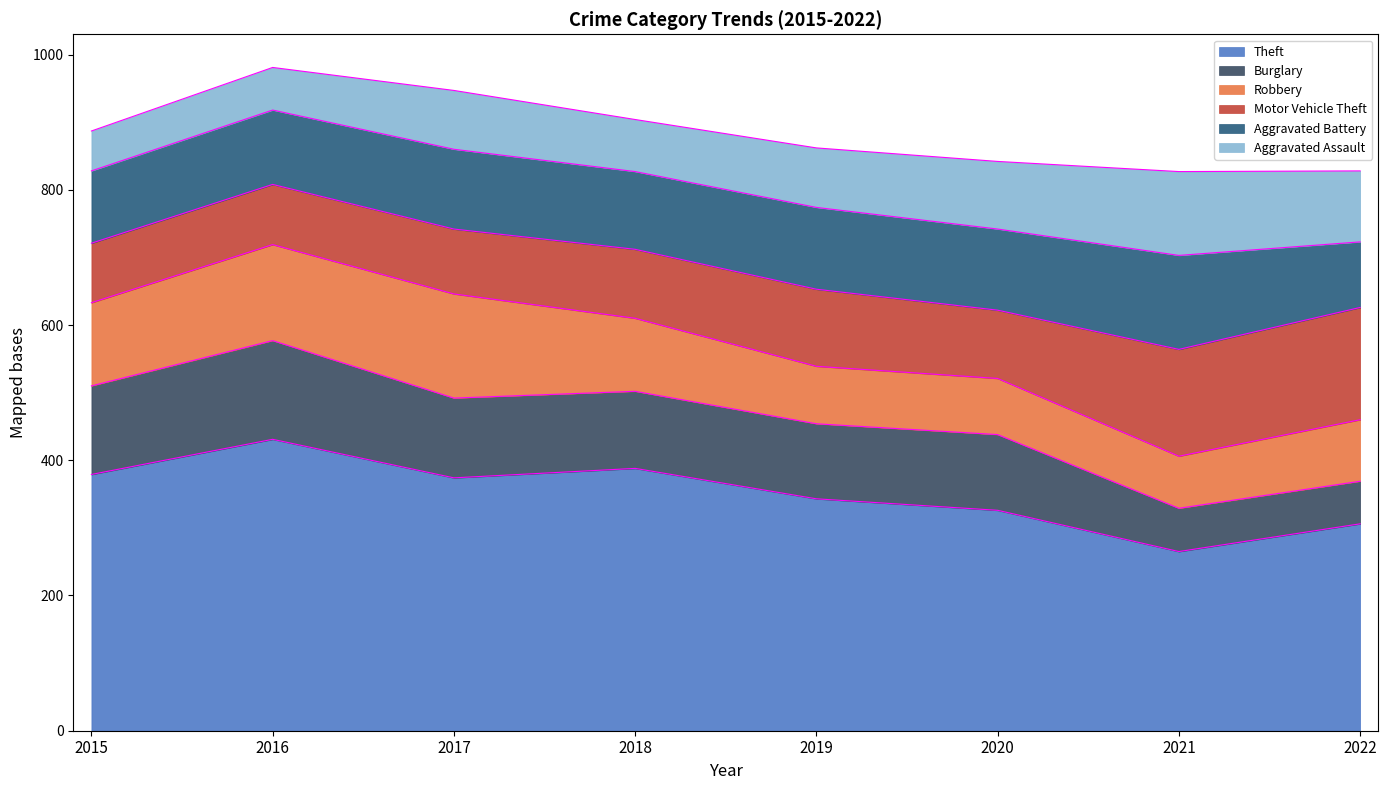

Which series has the widest spread of values?

Theft